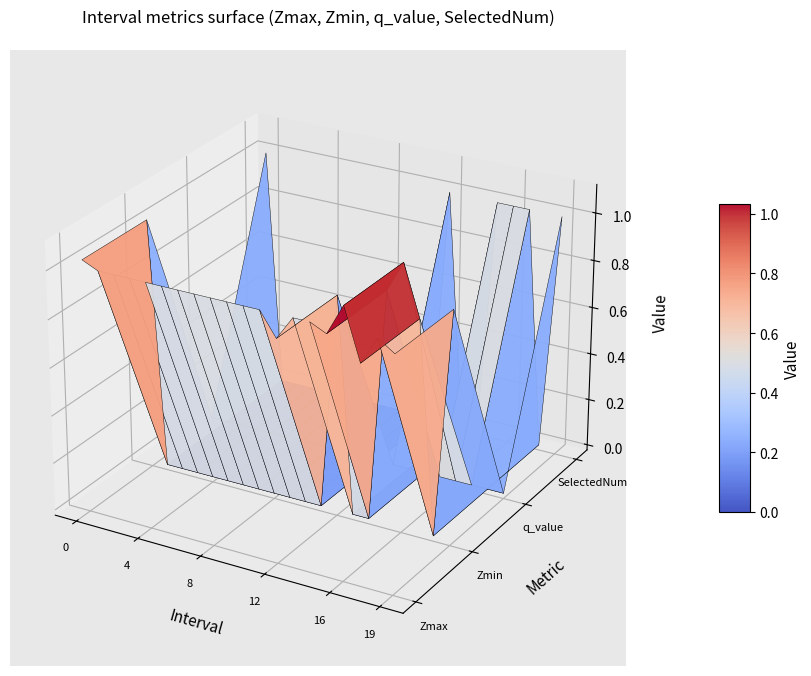

What is the difference between the SelectedNum values at 9 and 12?

1.0